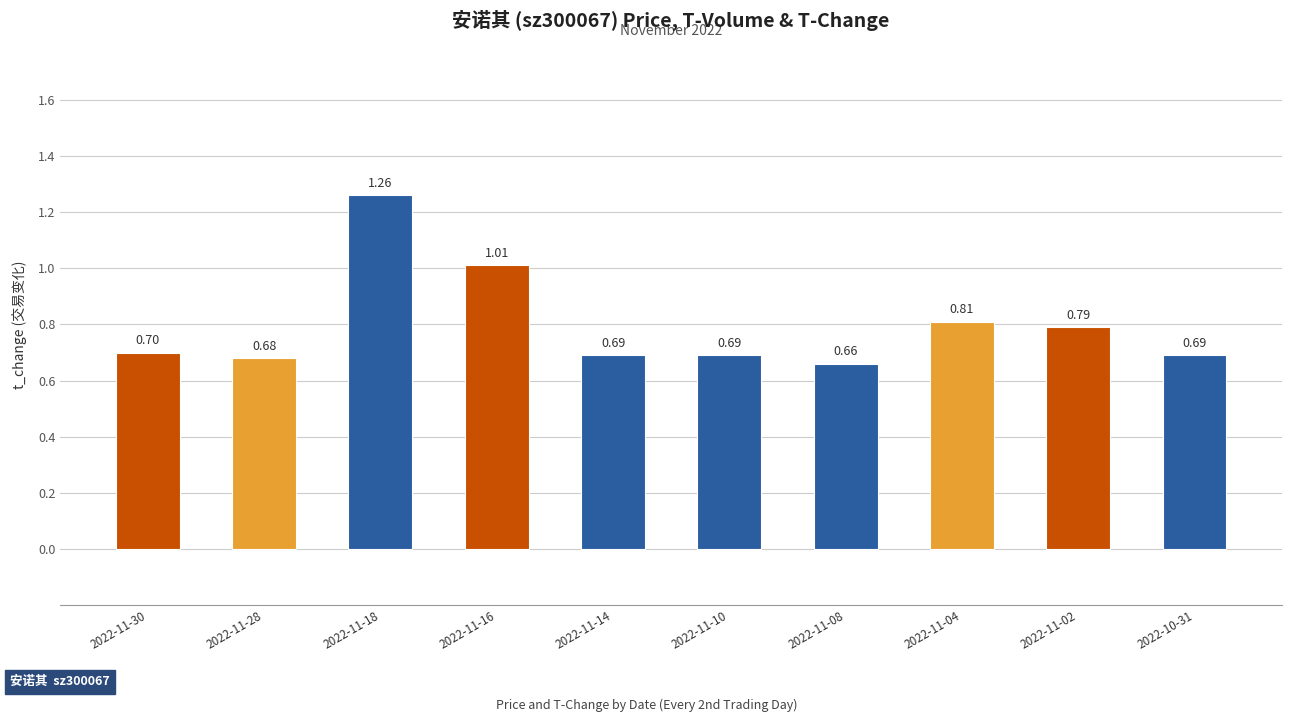

Which label corresponds to the largest value in the chart?

2022-11-18